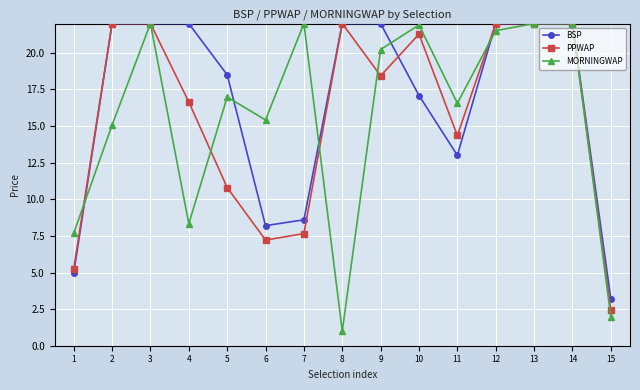

Where do MORNINGWAP and PPWAP first cross each other?

1 and 2